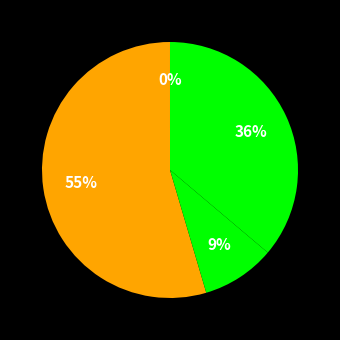

To the nearest percent, what is the difference between the largest and smallest slice percentages?

55%